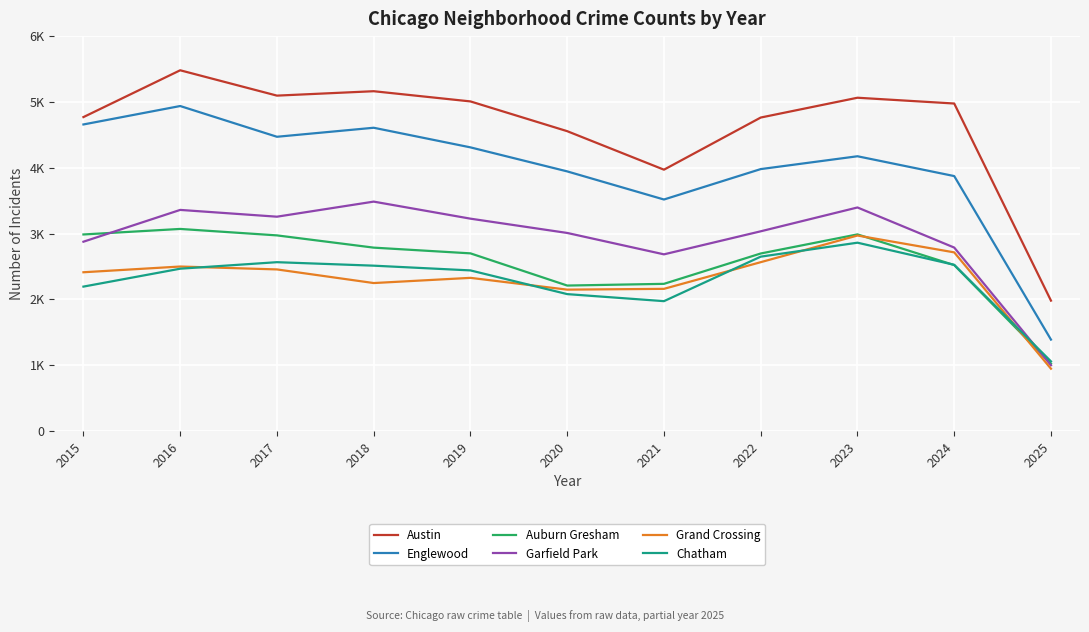

Is this an area chart (filled region under the line)?

No